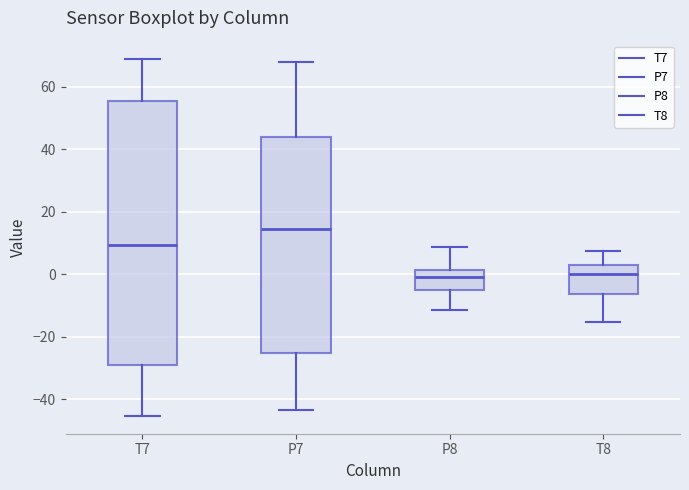

Where is the lower edge of the box for P8 on the y-axis? The values are not printed on the chart, so give them approximately, as read against the axis.

-6